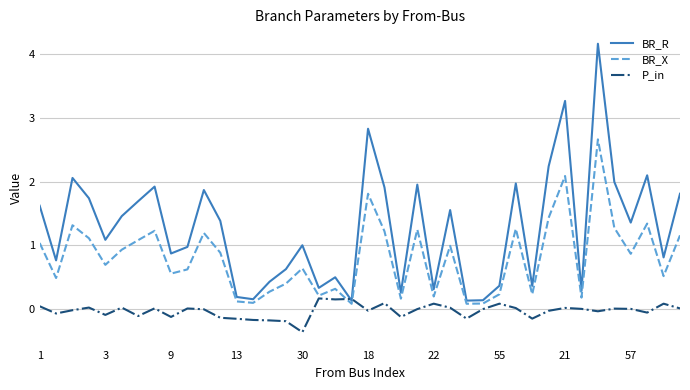

Which series has the widest spread of values?

BR_R